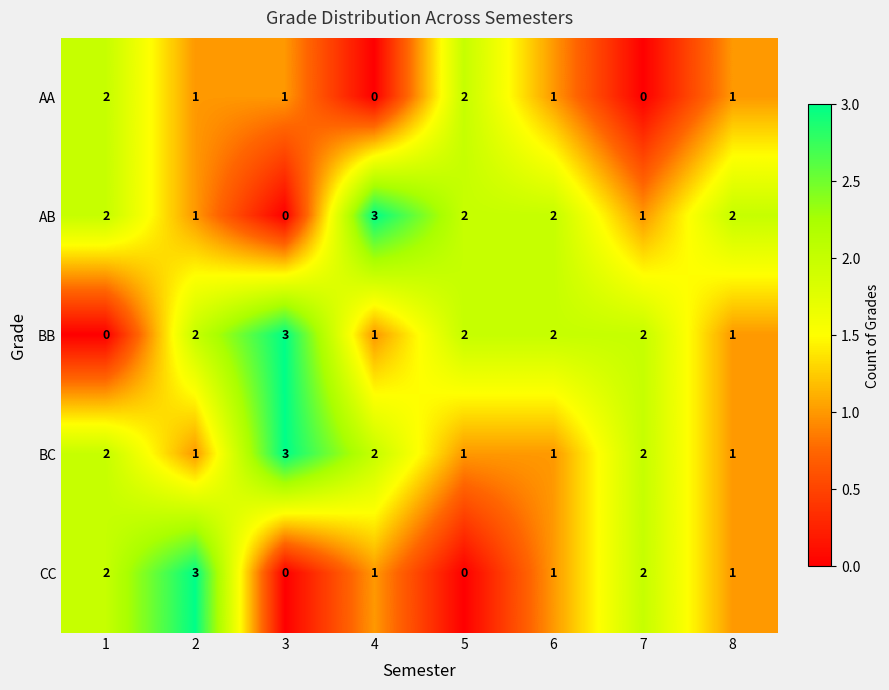

How many BC values are between 1 and 2?

7